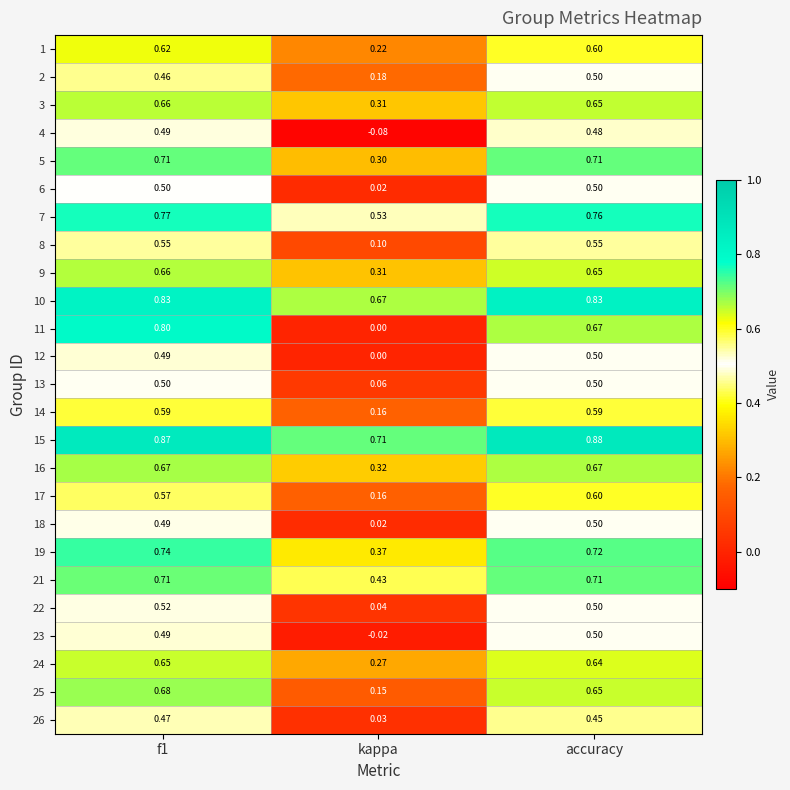

At how many categories does at least one series exceed 0?

3